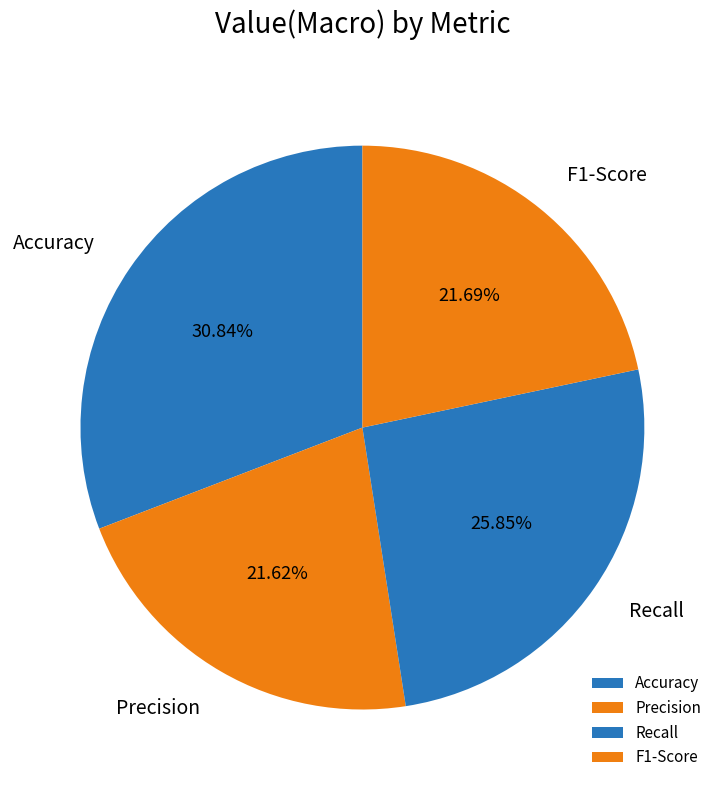

Which has a higher value, Accuracy or F1-Score?

Accuracy